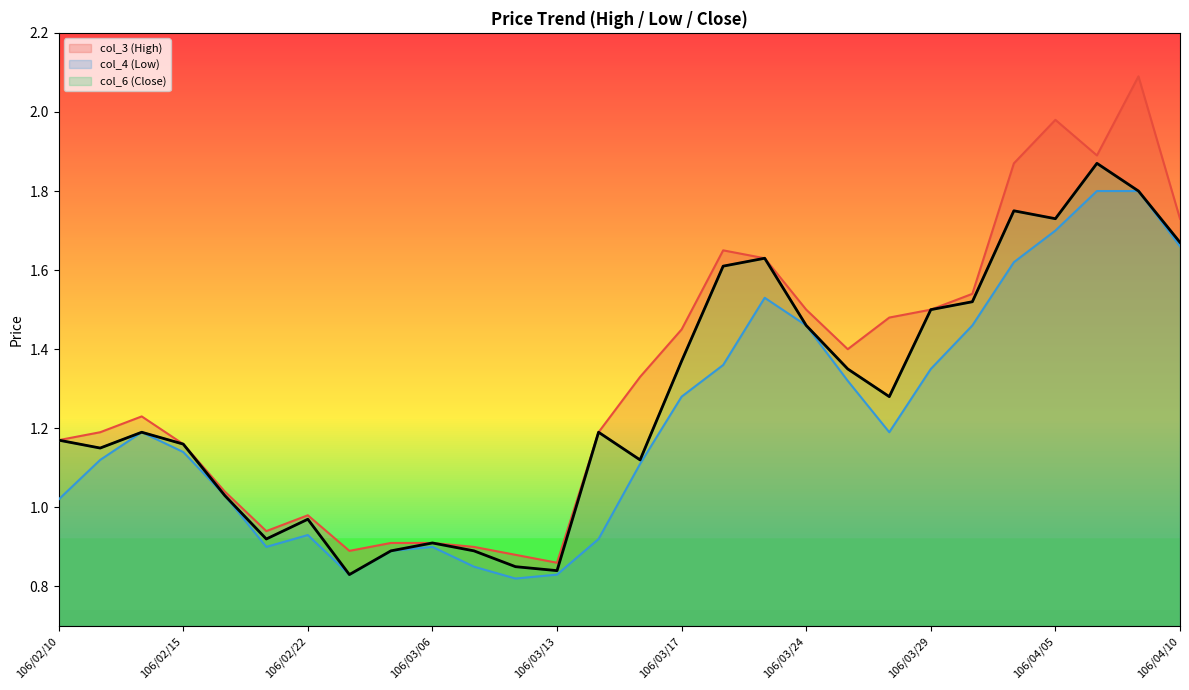

How many data points in col_6 (Close) are less than 1?

8